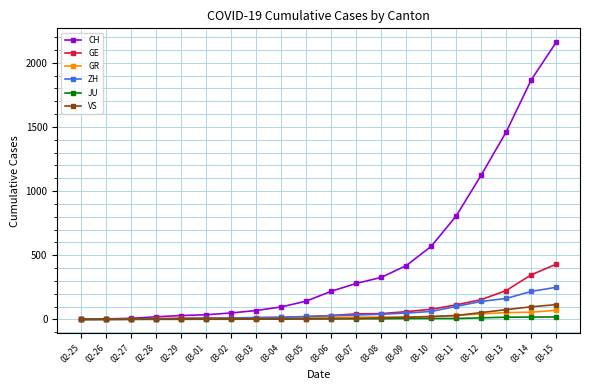

Is it true that ZH equals 29 at 03-06?

True